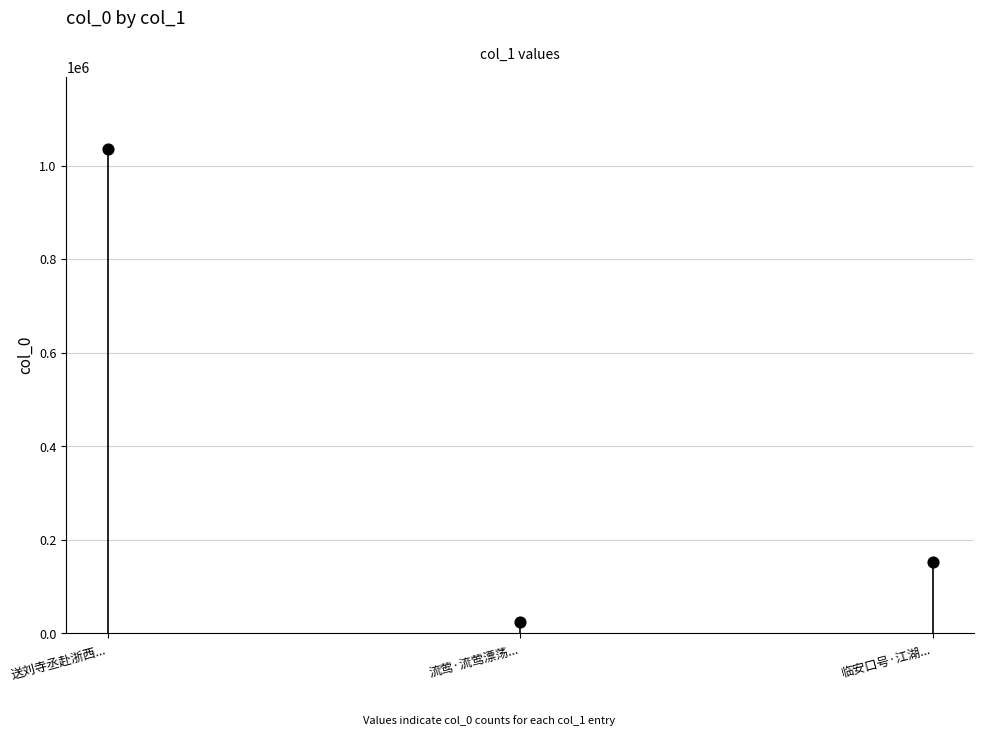

What Y value in the scatter plot is closest to 529562?

153628